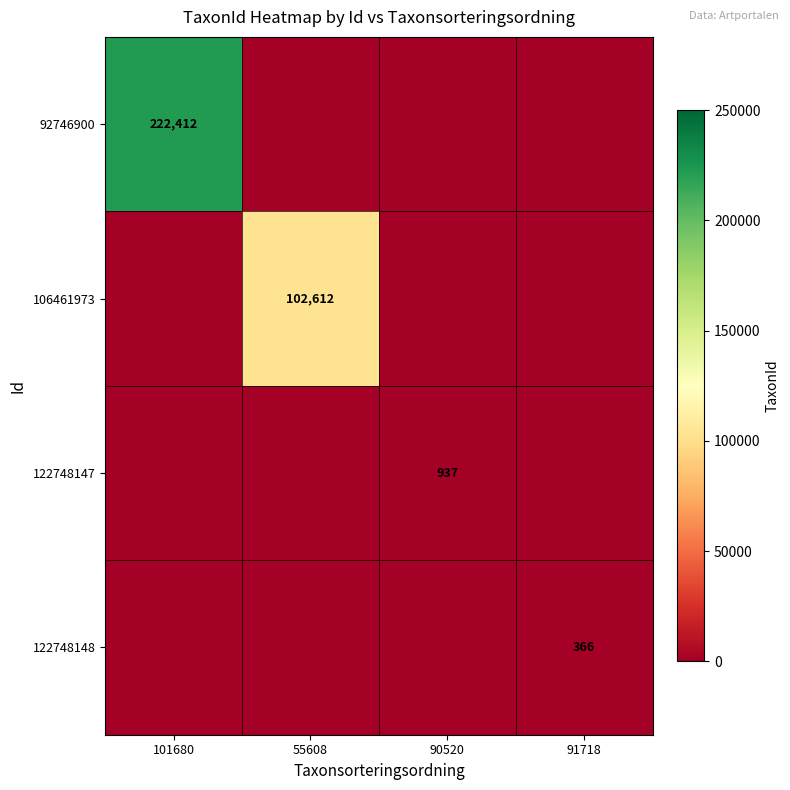

Which has a higher value, 55608 or 90520?

55608